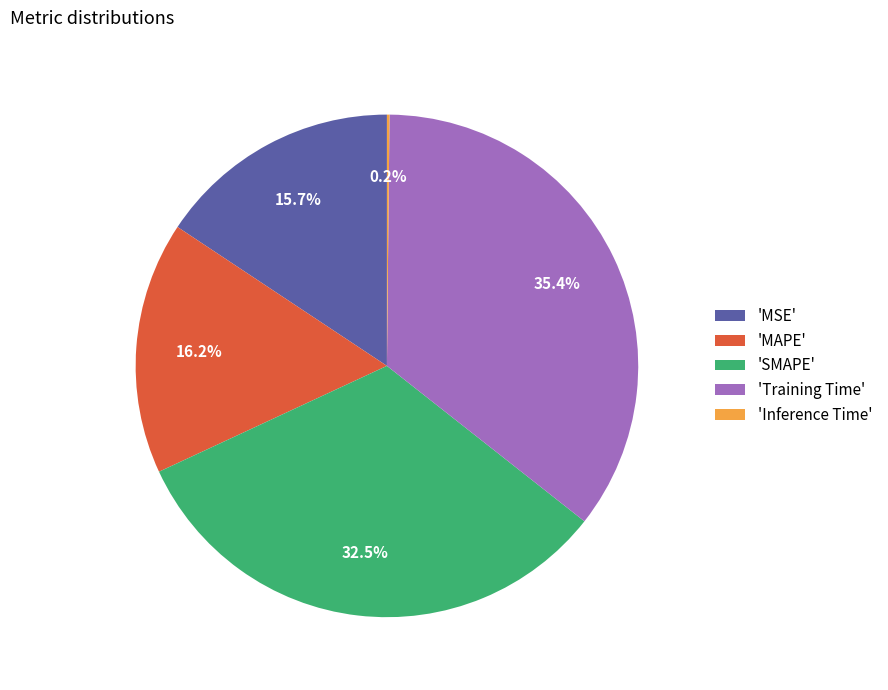

Does 'MSE' represent more than half of the total?

No